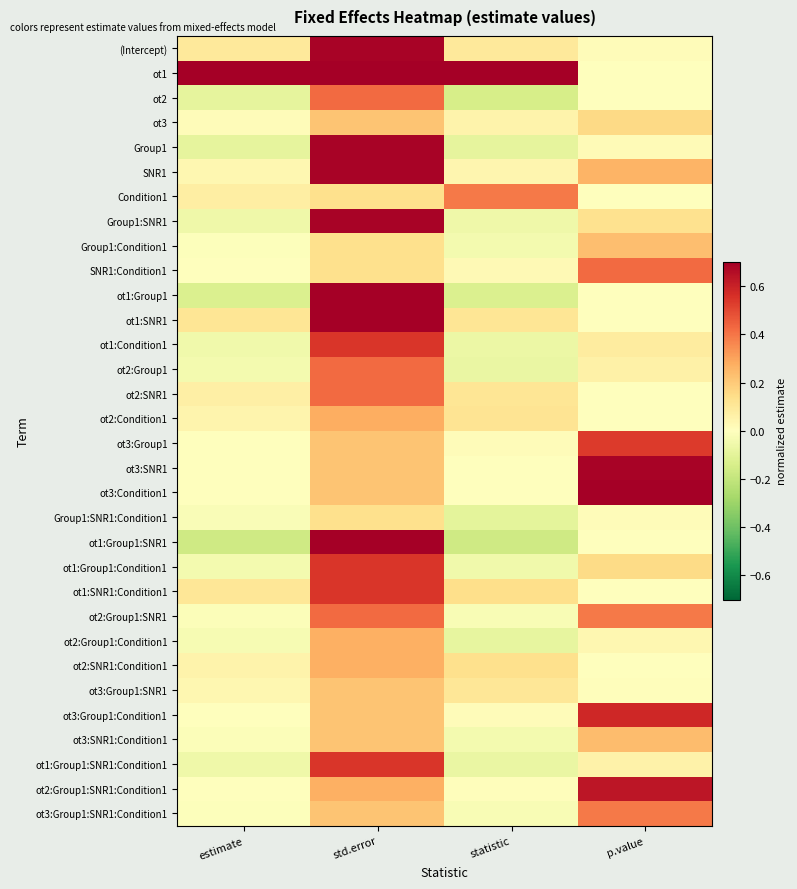

At p.value, list the series in order from smallest to largest.

ot1, Condition1, ot1:Group1:SNR1, ot2, ot1:SNR1:Condition1, ot2:SNR1:Condition1, ot1:Group1, ot2:Condition1, ot2:SNR1, ot1:SNR1, ot3:Group1:SNR1, Group1:SNR1:Condition1, (Intercept), Group1, ot2:Group1:Condition1, ot1:Group1:SNR1:Condition1, ot2:Group1, ot1:Condition1, Group1:SNR1, ot1:Group1:Condition1, ot3, Group1:Condition1, ot3:SNR1:Condition1, SNR1, ot3:Group1:SNR1:Condition1, ot2:Group1:SNR1, SNR1:Condition1, ot3:Group1, ot3:Group1:Condition1, ot2:Group1:SNR1:Condition1, ot3:SNR1, ot3:Condition1